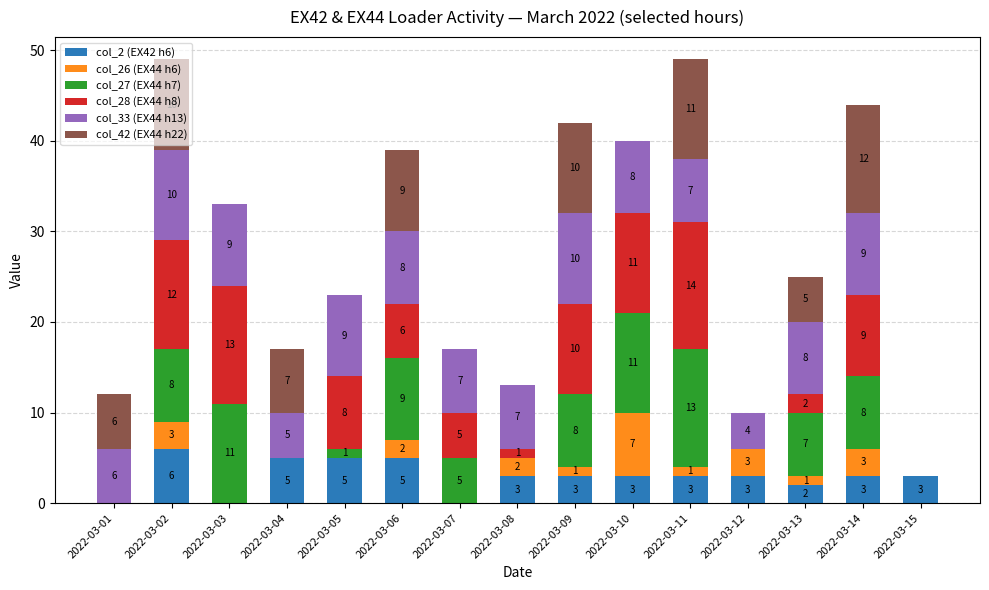

What is the sum of all col_2 (EX42 h6) values?

44